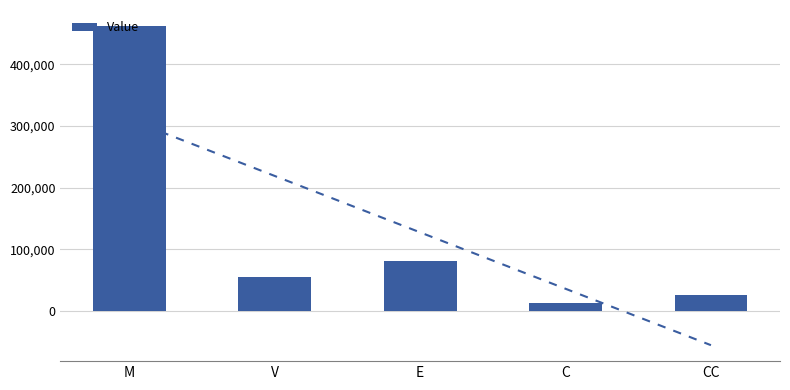

Rank the categories by value from lowest to highest.

C, CC, V, E, M